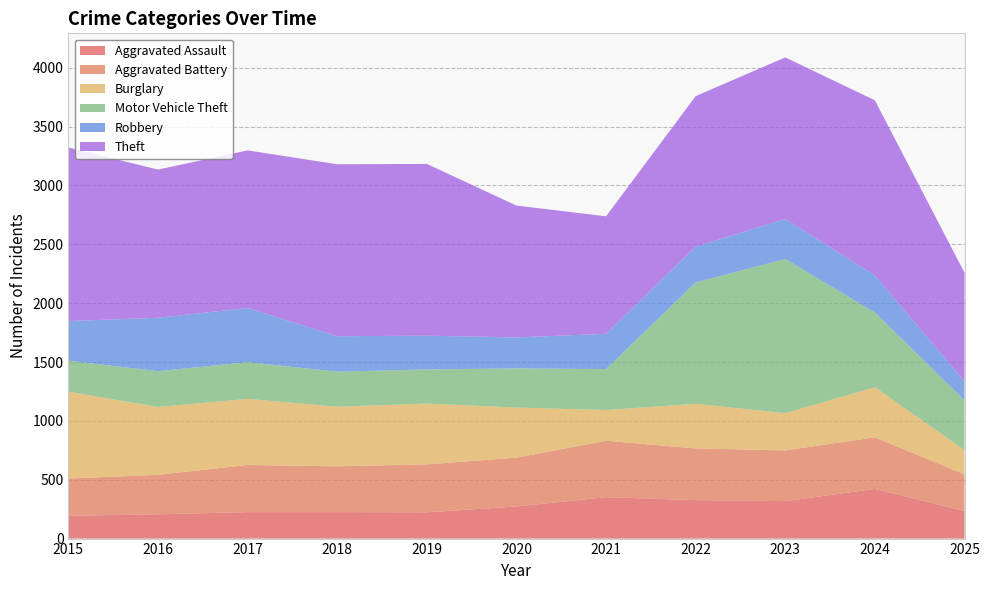

Reading left to right, extract all data points from this chart.

Aggravated Assault: 2015=194	2016=206	2017=225	2018=225	2019=223	2020=273	2021=352	2022=327	2023=318	2024=422	2025=234
Aggravated Battery: 2015=316	2016=336	2017=400	2018=389	2019=407	2020=415	2021=479	2022=439	2023=431	2024=438	2025=312
Burglary: 2015=738	2016=576	2017=562	2018=506	2019=517	2020=425	2021=261	2022=379	2023=316	2024=426	2025=205
Motor Vehicle Theft: 2015=263	2016=304	2017=312	2018=298	2019=290	2020=333	2021=348	2022=1031	2023=1310	2024=635	2025=423
Robbery: 2015=337	2016=454	2017=460	2018=301	2019=287	2020=263	2021=300	2022=304	2023=340	2024=315	2025=162
Theft: 2015=1474	2016=1259	2017=1339	2018=1461	2019=1459	2020=1120	2021=998	2022=1279	2023=1373	2024=1487	2025=923